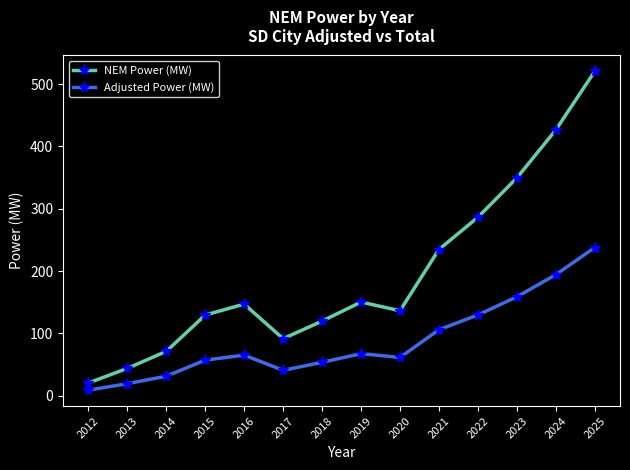

What is the maximum value for NEM Power (MW)?

520.3